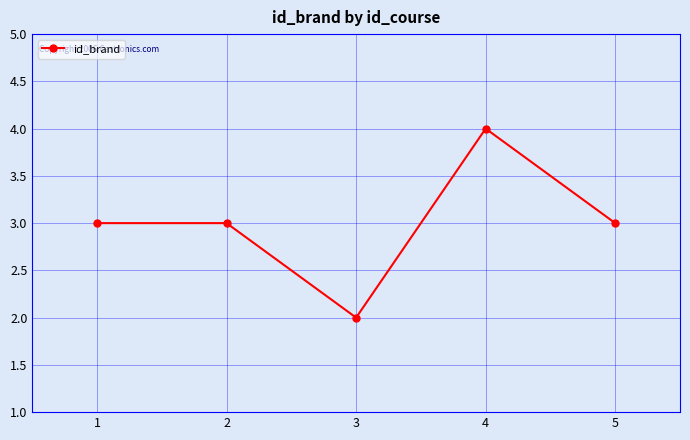

What is the sum of all values?

15